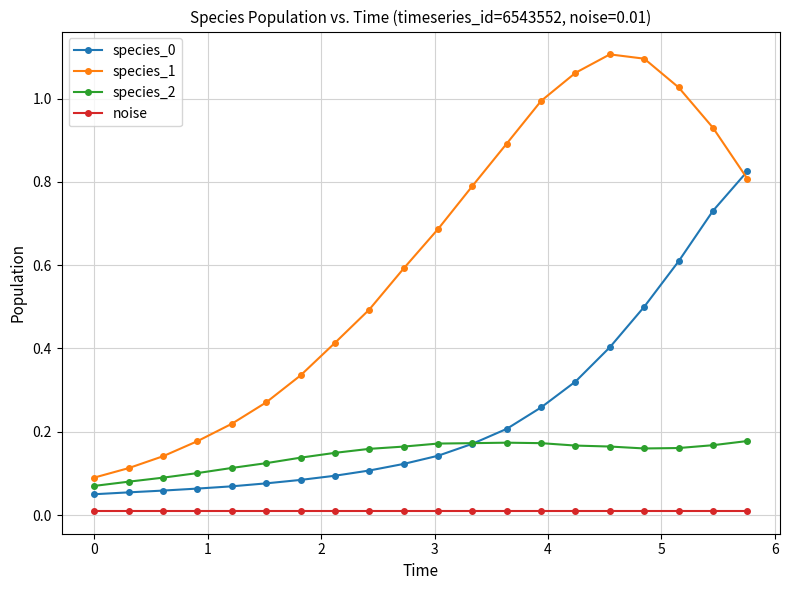

How many intersections are there between species_0 and species_1?

1